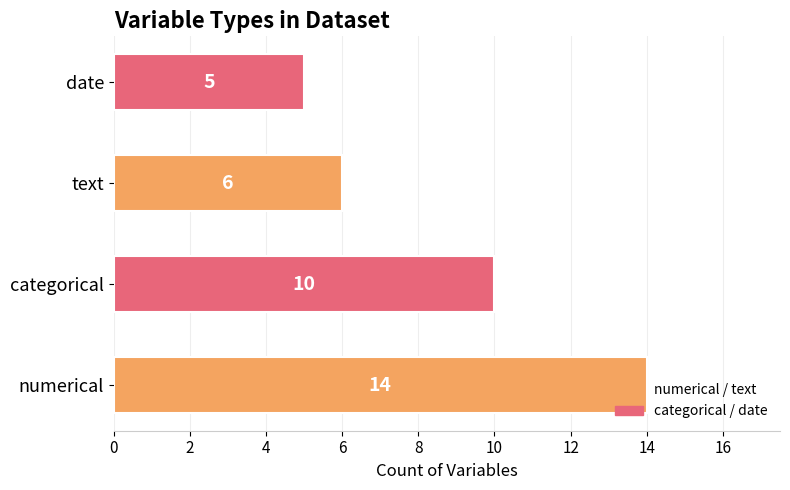

List the labels in order of value, smallest first.

date, text, categorical, numerical